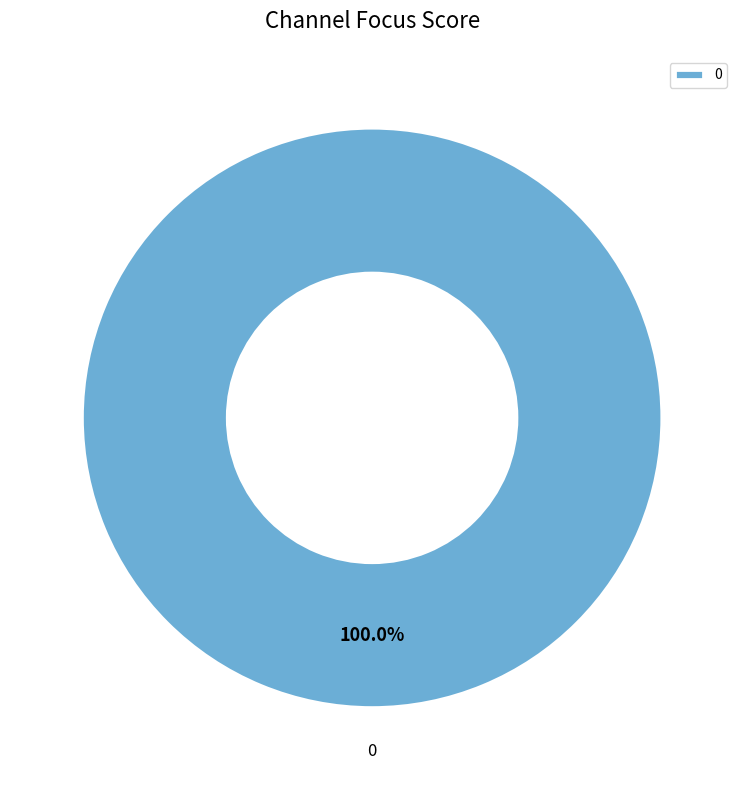

Is there any slice that represents more than half of the pie?

Yes